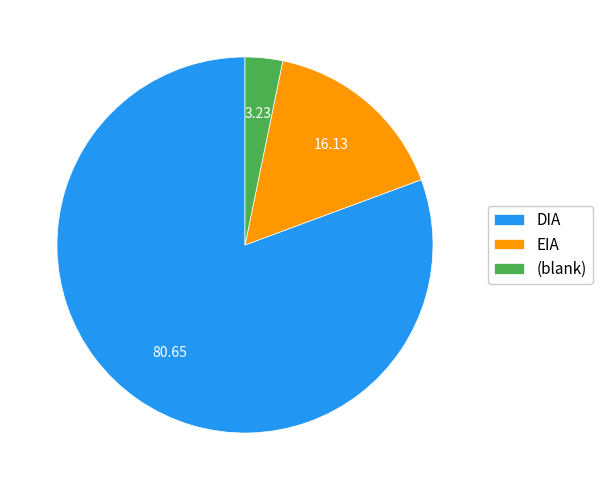

Does DIA represent more than half of the total?

Yes